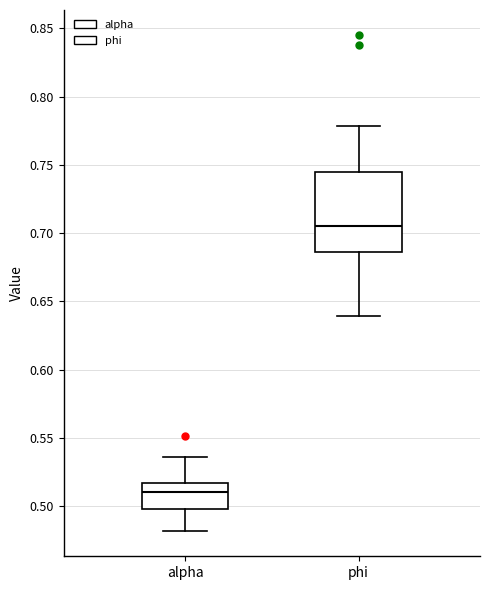

Where does the lower whisker of the box for alpha end on the y-axis? The values are not printed on the chart, so give them approximately, as read against the axis.

0.480